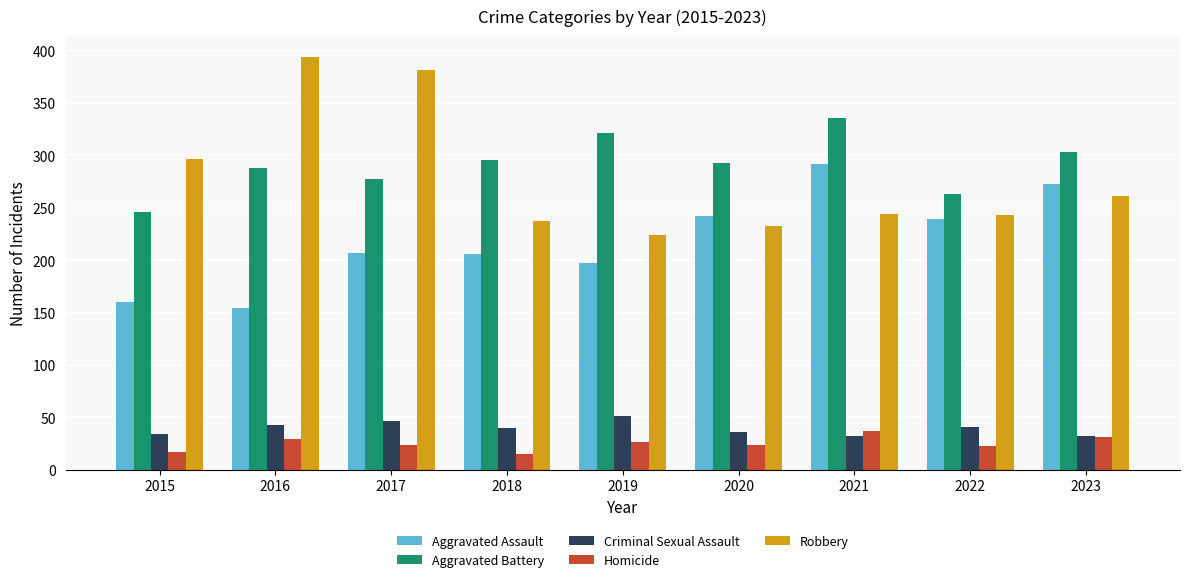

What is the sum of all Homicide values?

227